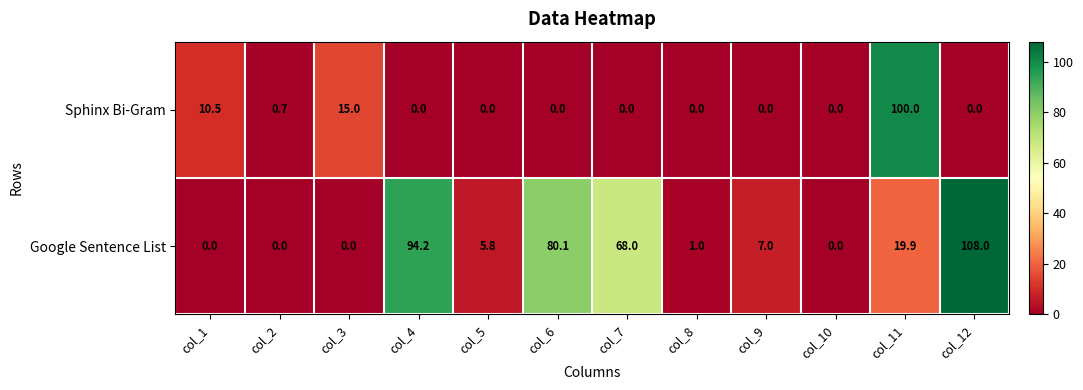

True or false: Sphinx Bi-Gram has a value of 0.0 at col_10.

True